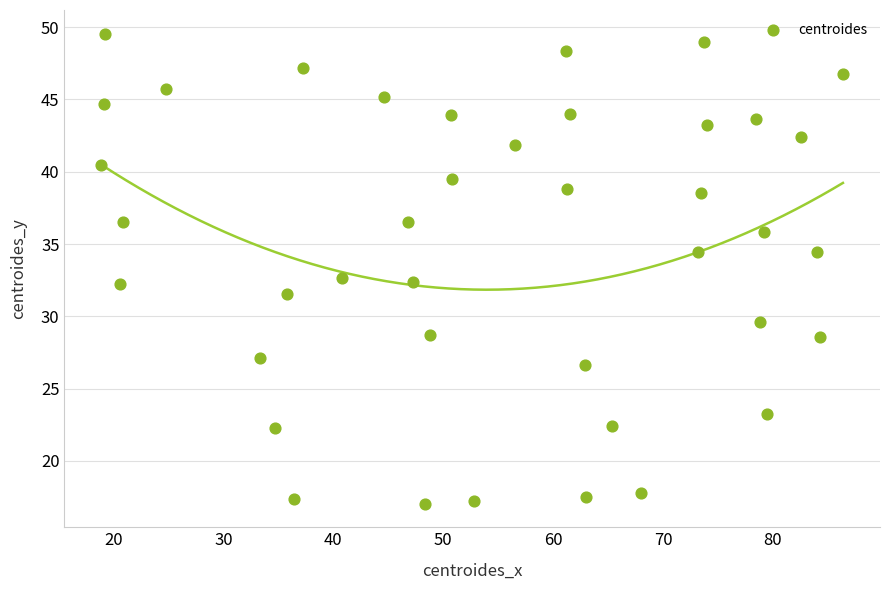

What is the range of Y values (max minus min)?

32.5